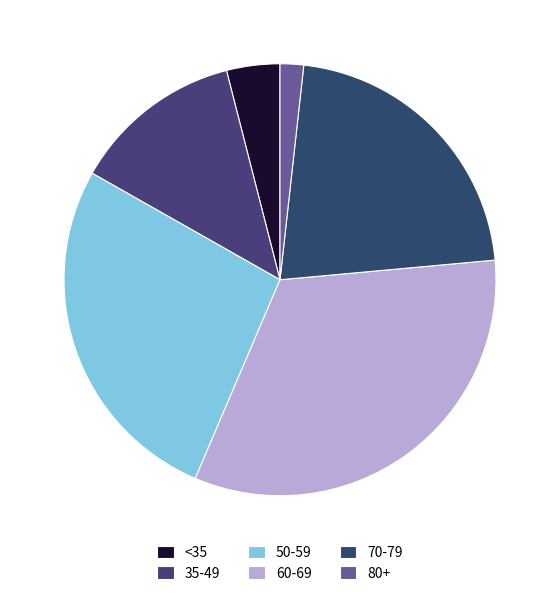

Which slice is the largest?

60-69